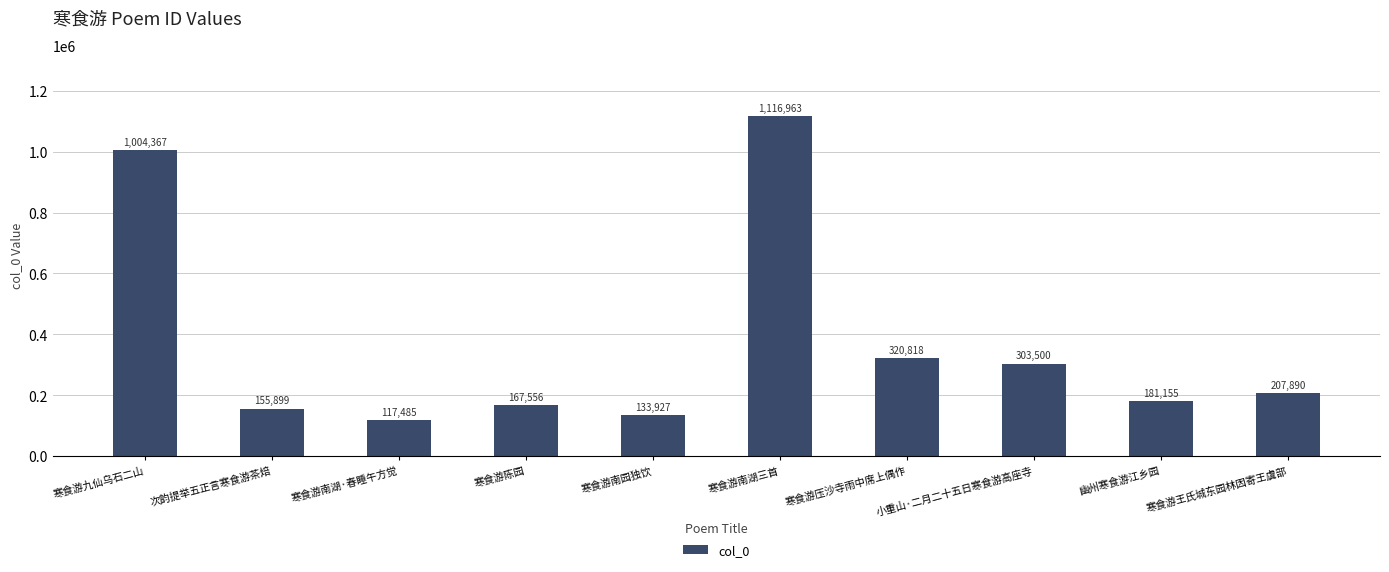

What is the sum of all values?

3709560